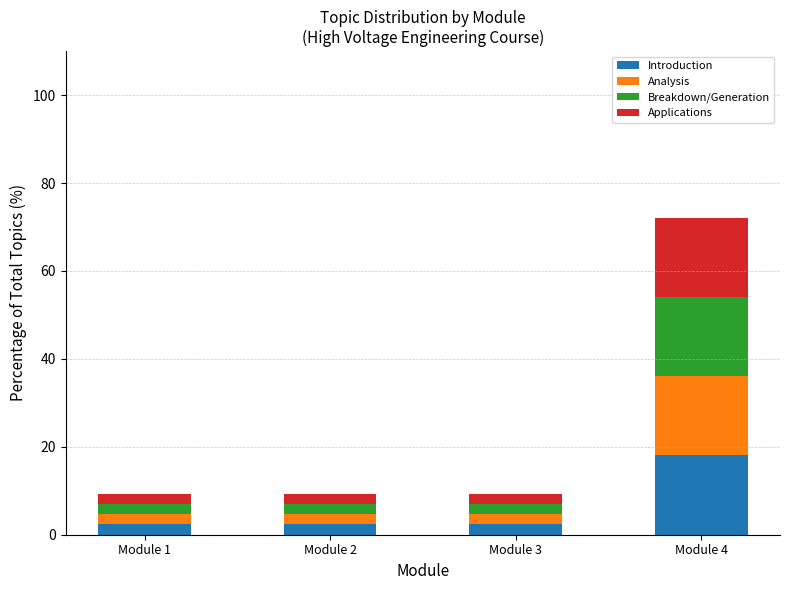

At which label does Introduction reach its peak?

Module 4